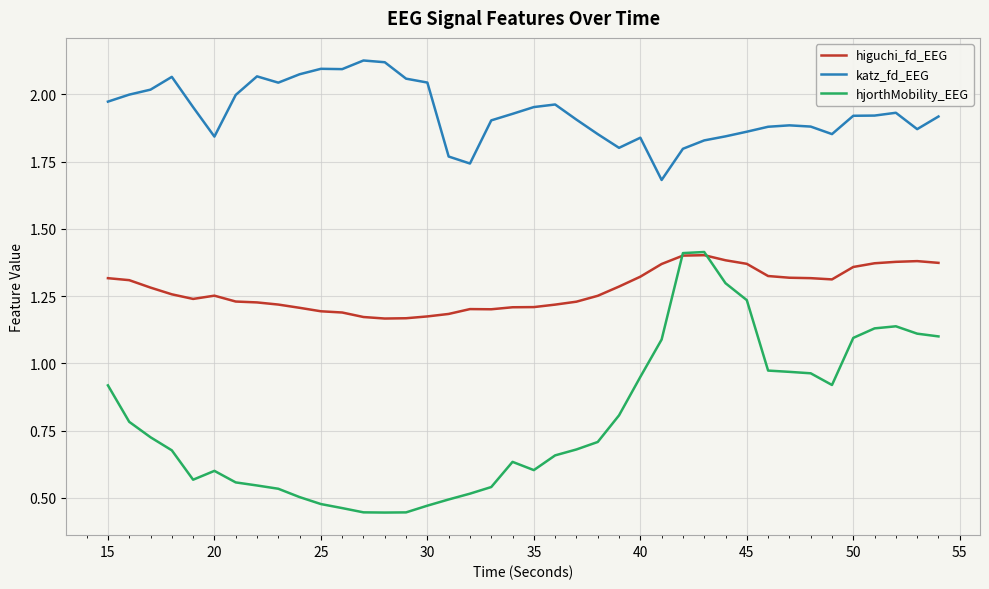

True or false: katz_fd_EEG and higuchi_fd_EEG cross at least once.

False